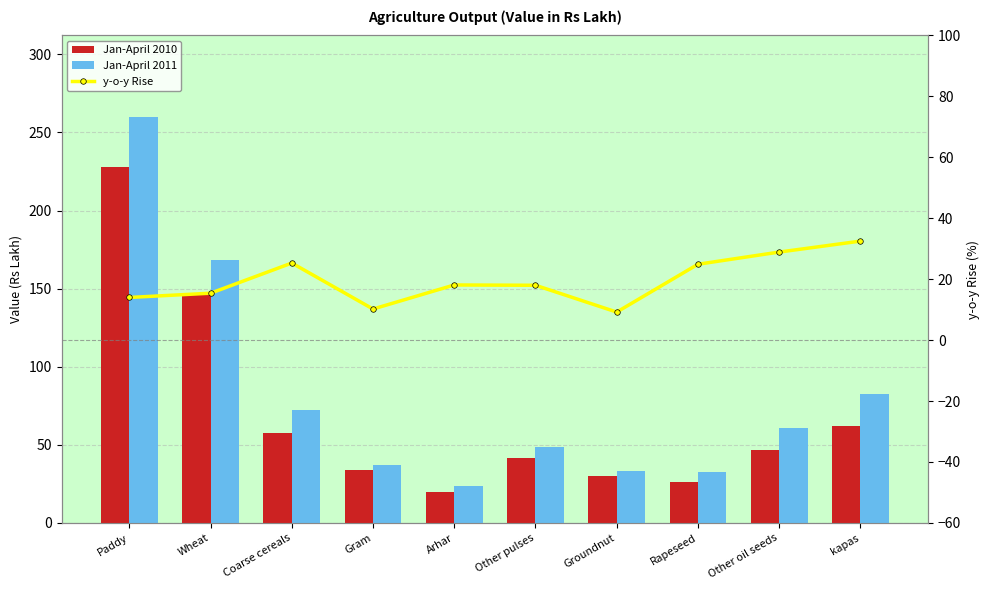

What is the difference between the highest and lowest values at Groundnut?

23.9